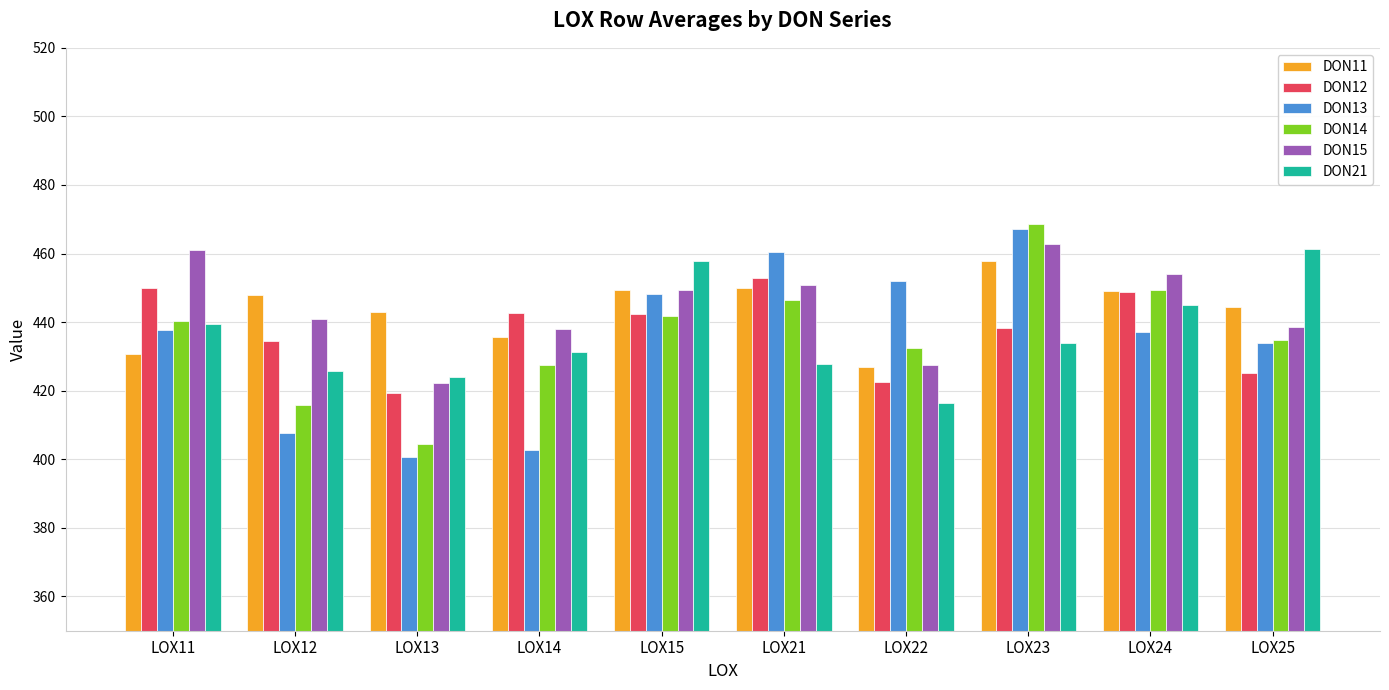

What is the sum of the DON14 values at LOX24 and LOX25?

884.2